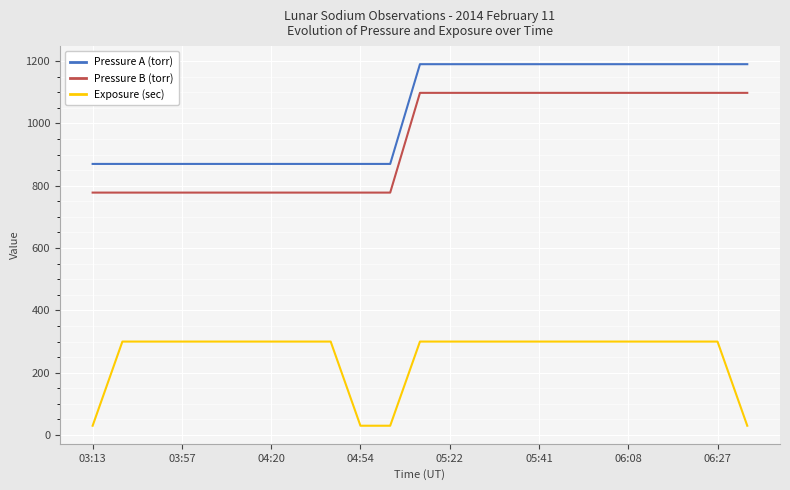

True or false: Pressure B (torr) and Pressure A (torr) intersect in this chart.

False